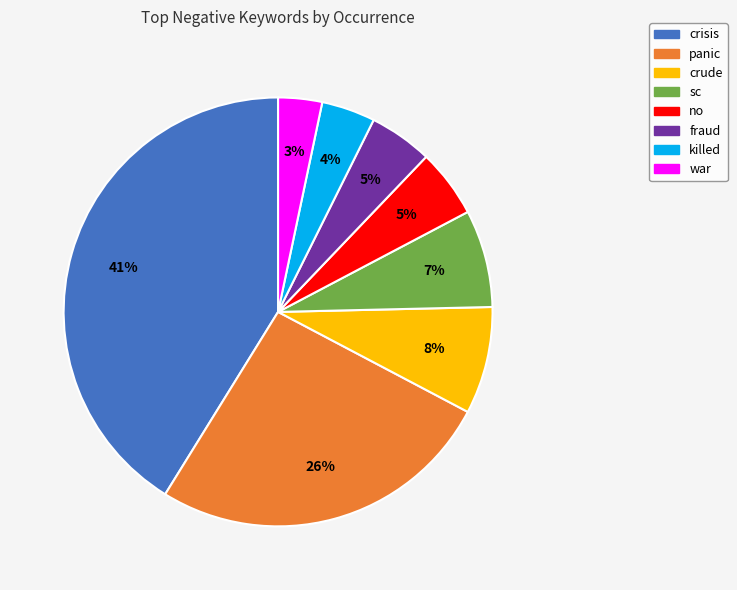

Between panic and crisis, which is larger?

crisis